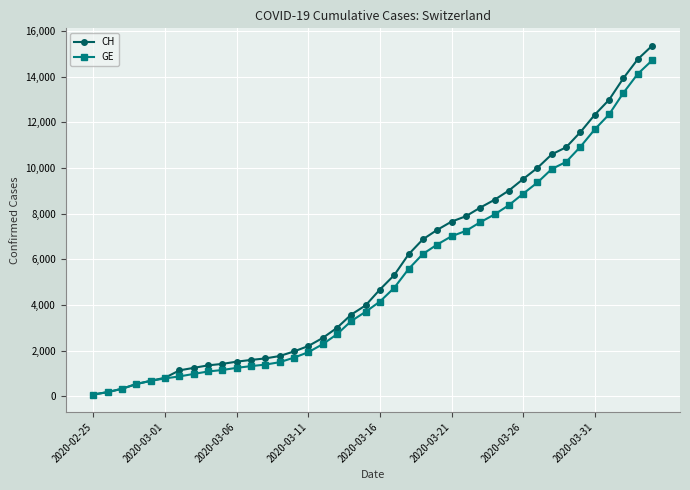

List the series in order of their peak value, lowest first.

GE, CH